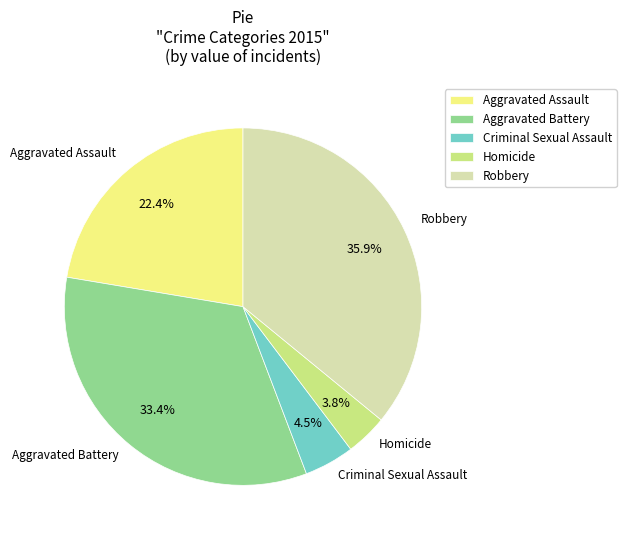

Which slice is the smallest?

Homicide